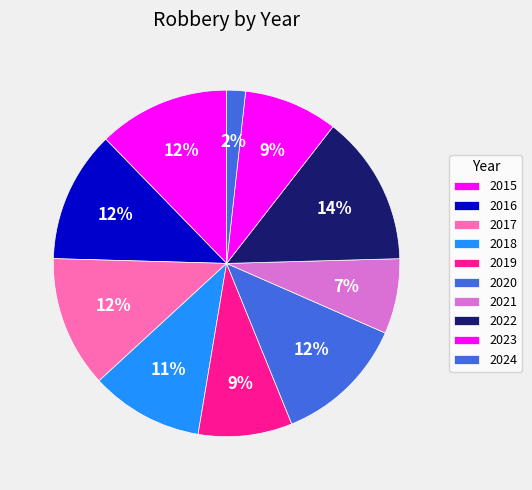

To the nearest percent, what is the difference between the largest and smallest slice percentages?

12%